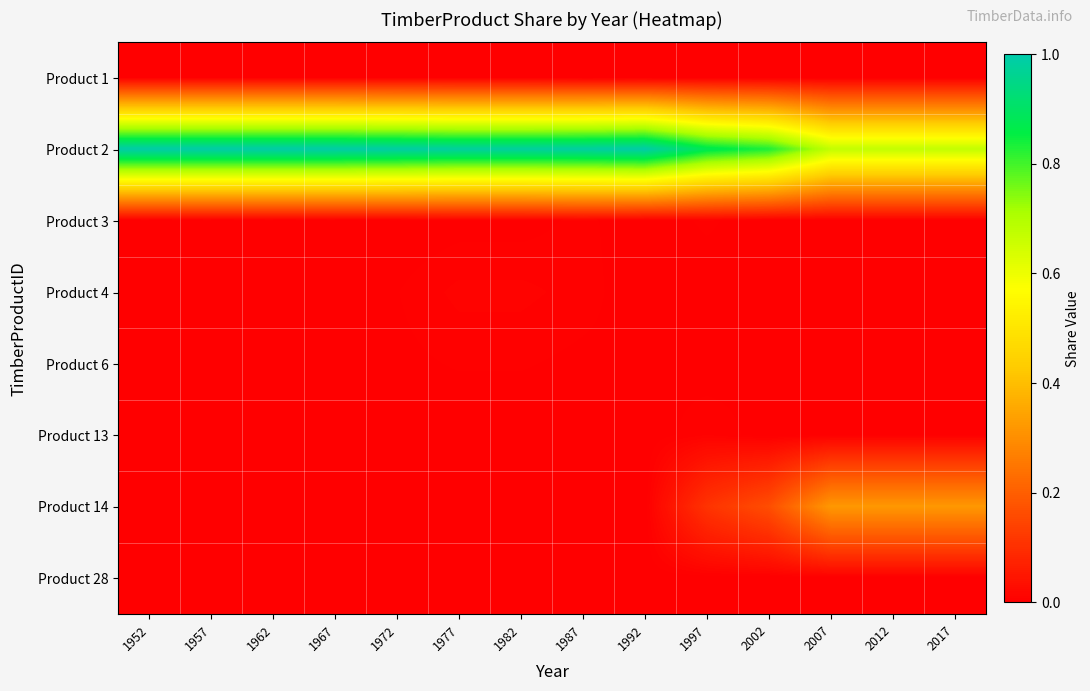

Reading left to right, what are all the values shown in this chart?

Product 1: 1952=0.0	1957=0.0	1962=0.0	1967=0.0	1972=0.0	1977=0.0	1982=0.0	1987=0.0	1992=0.0	1997=0.0	2002=0.0	2007=0.0	2012=0.0	2017=0.0
Product 2: 1952=1.0	1957=1.0	1962=1.0	1967=1.0	1972=1.0	1977=1.0	1982=1.0	1987=1.0	1992=1.0	1997=0.9	2002=0.8	2007=0.7	2012=0.7	2017=0.7
Product 3: 1952=0.0	1957=0.0	1962=0.0	1967=0.0	1972=0.0	1977=0.0	1982=0.0	1987=0.0	1992=0.0	1997=0.0	2002=0.0	2007=0.0	2012=0.0	2017=0.0
Product 4: 1952=0.0	1957=0.0	1962=0.0	1967=0.0	1972=0.0	1977=0.0	1982=0.0	1987=0.0	1992=0.0	1997=0.0	2002=0.0	2007=0.0	2012=0.0	2017=0.0
Product 6: 1952=0.0	1957=0.0	1962=0.0	1967=0.0	1972=0.0	1977=0.0	1982=0.0	1987=0.0	1992=0.0	1997=0.0	2002=0.0	2007=0.0	2012=0.0	2017=0.0
Product 13: 1952=0.0	1957=0.0	1962=0.0	1967=0.0	1972=0.0	1977=0.0	1982=0.0	1987=0.0	1992=0.0	1997=0.0	2002=0.0	2007=0.0	2012=0.0	2017=0.0
Product 14: 1952=0.0	1957=0.0	1962=0.0	1967=0.0	1972=0.0	1977=0.0	1982=0.0	1987=0.0	1992=0.0	1997=0.1	2002=0.2	2007=0.3	2012=0.3	2017=0.3
Product 28: 1952=0.0	1957=0.0	1962=0.0	1967=0.0	1972=0.0	1977=0.0	1982=0.0	1987=0.0	1992=0.0	1997=0.0	2002=0.0	2007=0.0	2012=0.0	2017=0.0